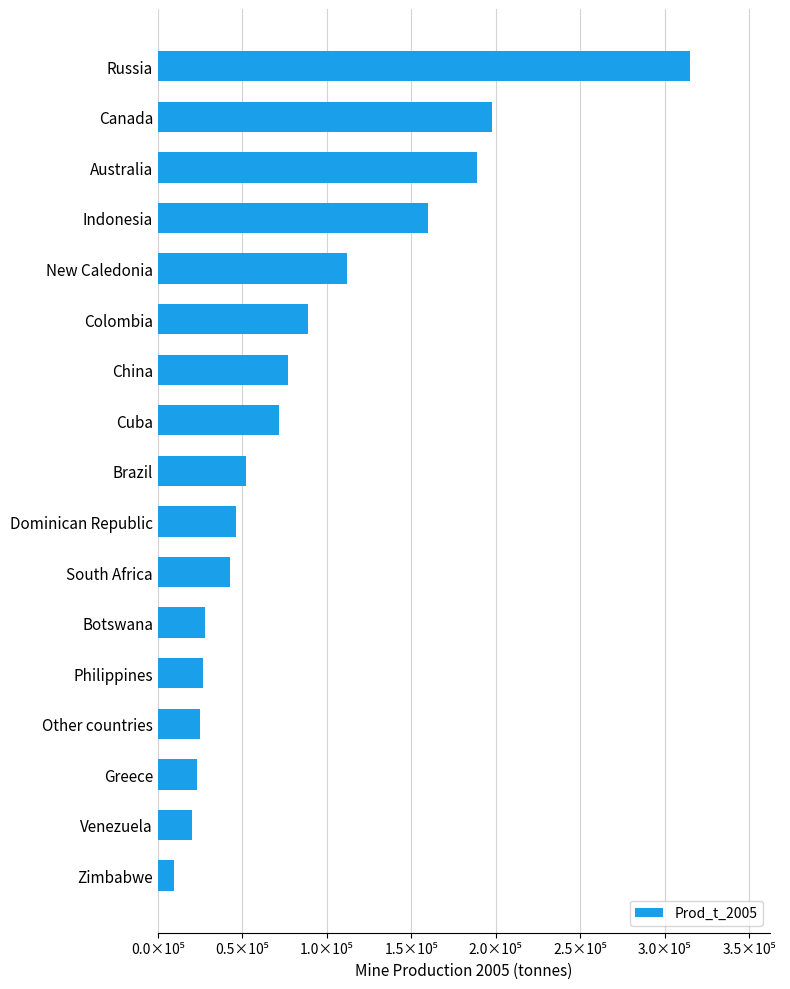

How many values are below 52000?

8